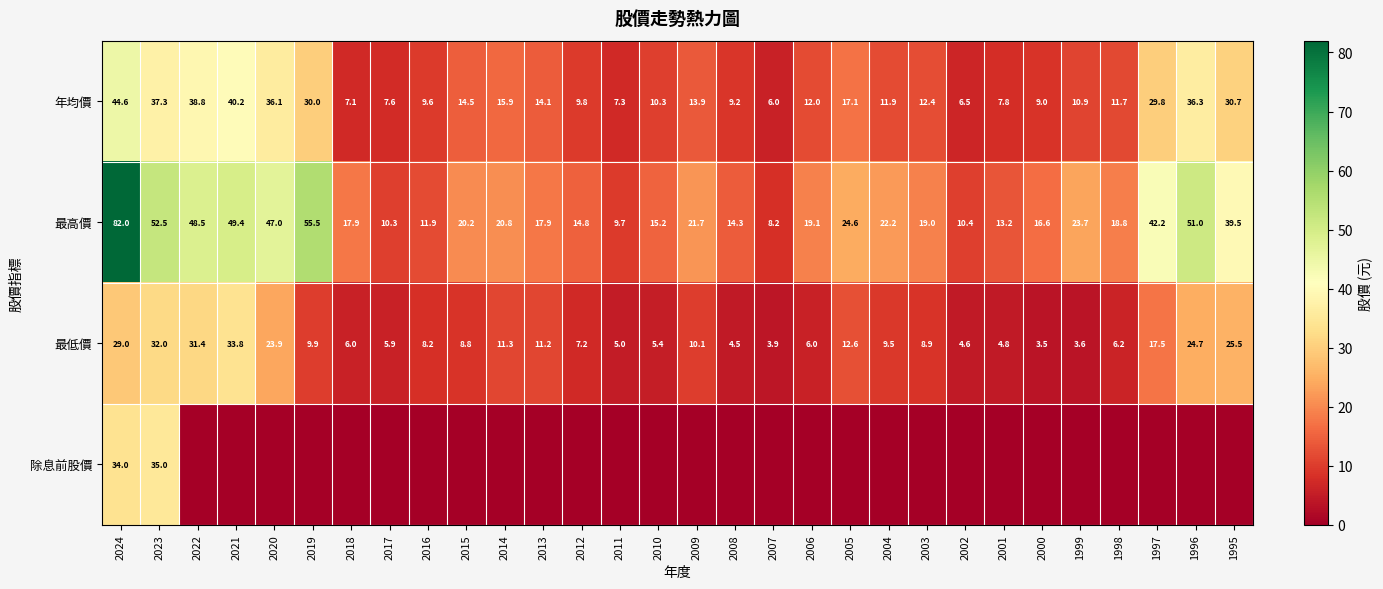

What is the spread (max minus min) of values at 2023?

20.5